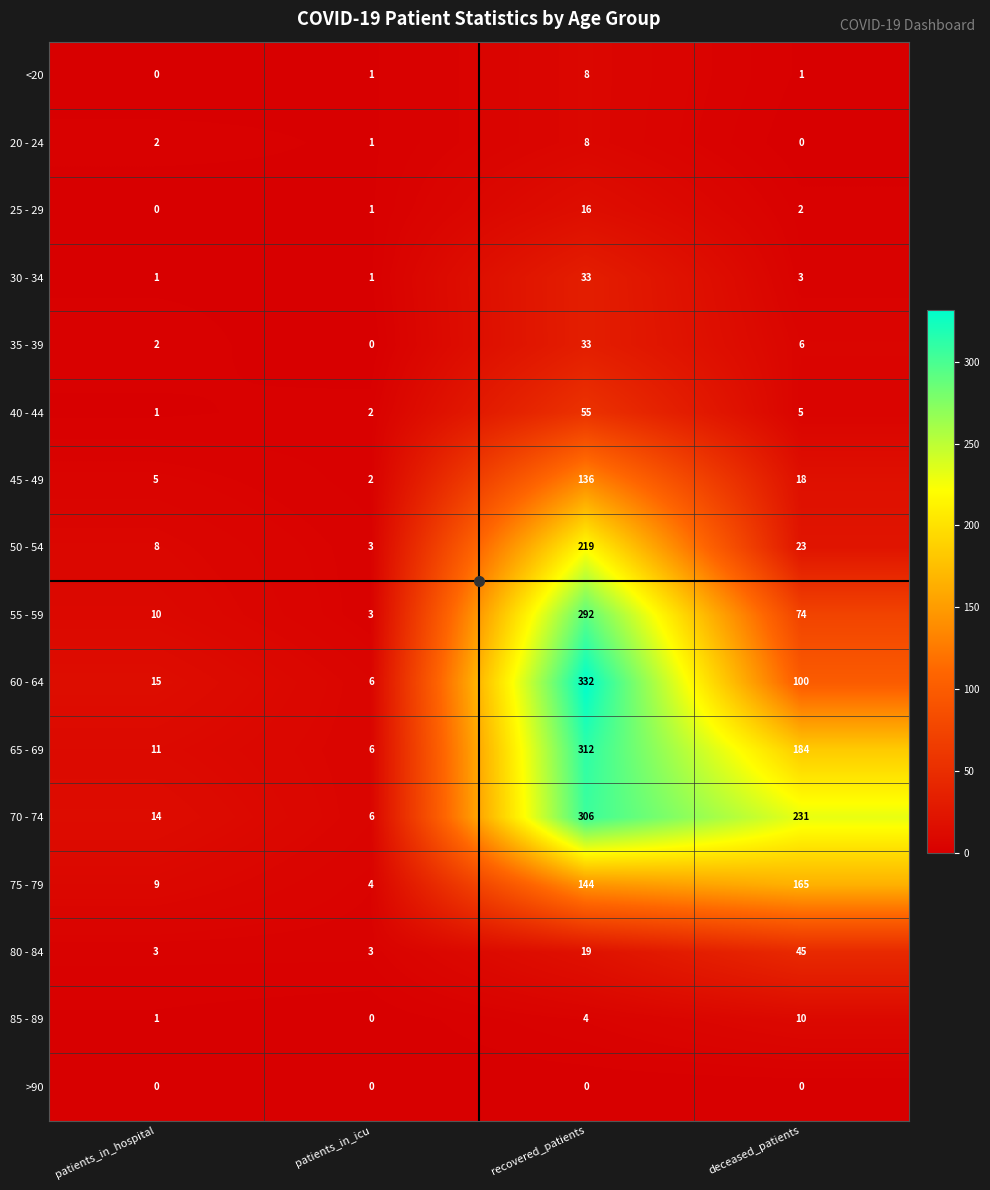

Is it true that 50 - 54 equals 1 at patients_in_icu?

False